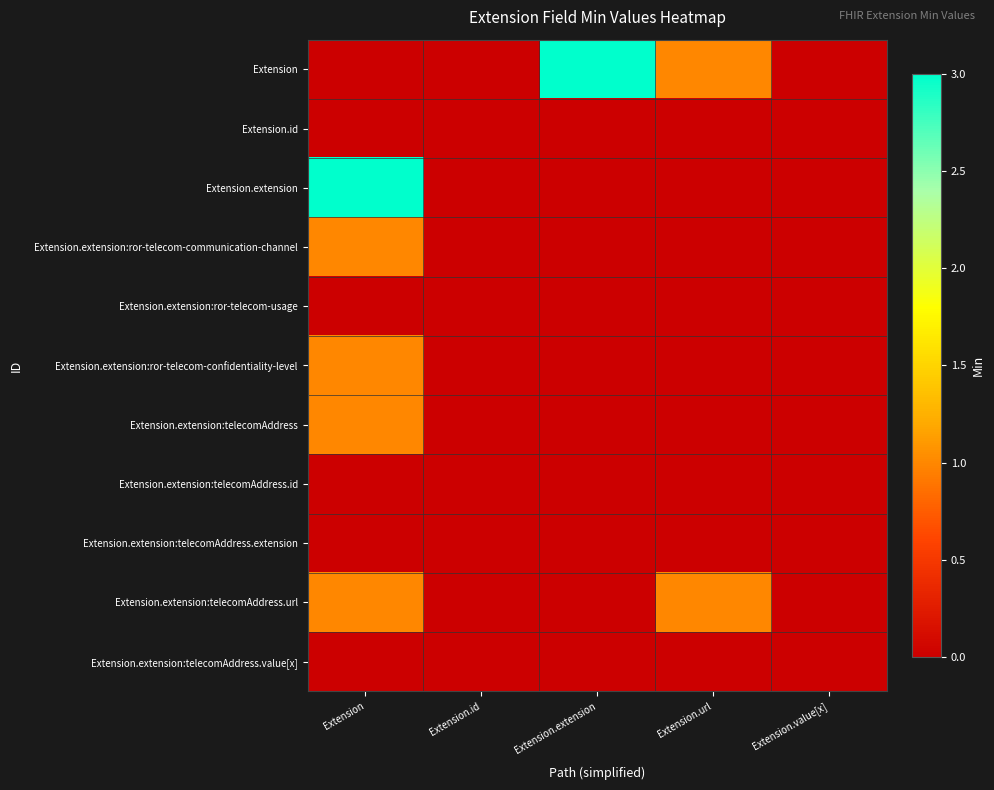

Reading left to right, list all the values displayed in this chart.

Extension: Extension=0	Extension.id=0	Extension.extension=3	Extension.url=1	Extension.value[x]=0
Extension.id: Extension=0	Extension.id=0	Extension.extension=0	Extension.url=0	Extension.value[x]=0
Extension.extension: Extension=3	Extension.id=0	Extension.extension=0	Extension.url=0	Extension.value[x]=0
Extension.extension:ror-telecom-communication-channel: Extension=1	Extension.id=0	Extension.extension=0	Extension.url=0	Extension.value[x]=0
Extension.extension:ror-telecom-usage: Extension=0	Extension.id=0	Extension.extension=0	Extension.url=0	Extension.value[x]=0
Extension.extension:ror-telecom-confidentiality-level: Extension=1	Extension.id=0	Extension.extension=0	Extension.url=0	Extension.value[x]=0
Extension.extension:telecomAddress: Extension=1	Extension.id=0	Extension.extension=0	Extension.url=0	Extension.value[x]=0
Extension.extension:telecomAddress.id: Extension=0	Extension.id=0	Extension.extension=0	Extension.url=0	Extension.value[x]=0
Extension.extension:telecomAddress.extension: Extension=0	Extension.id=0	Extension.extension=0	Extension.url=0	Extension.value[x]=0
Extension.extension:telecomAddress.url: Extension=1	Extension.id=0	Extension.extension=0	Extension.url=1	Extension.value[x]=0
Extension.extension:telecomAddress.value[x]: Extension=0	Extension.id=0	Extension.extension=0	Extension.url=0	Extension.value[x]=0